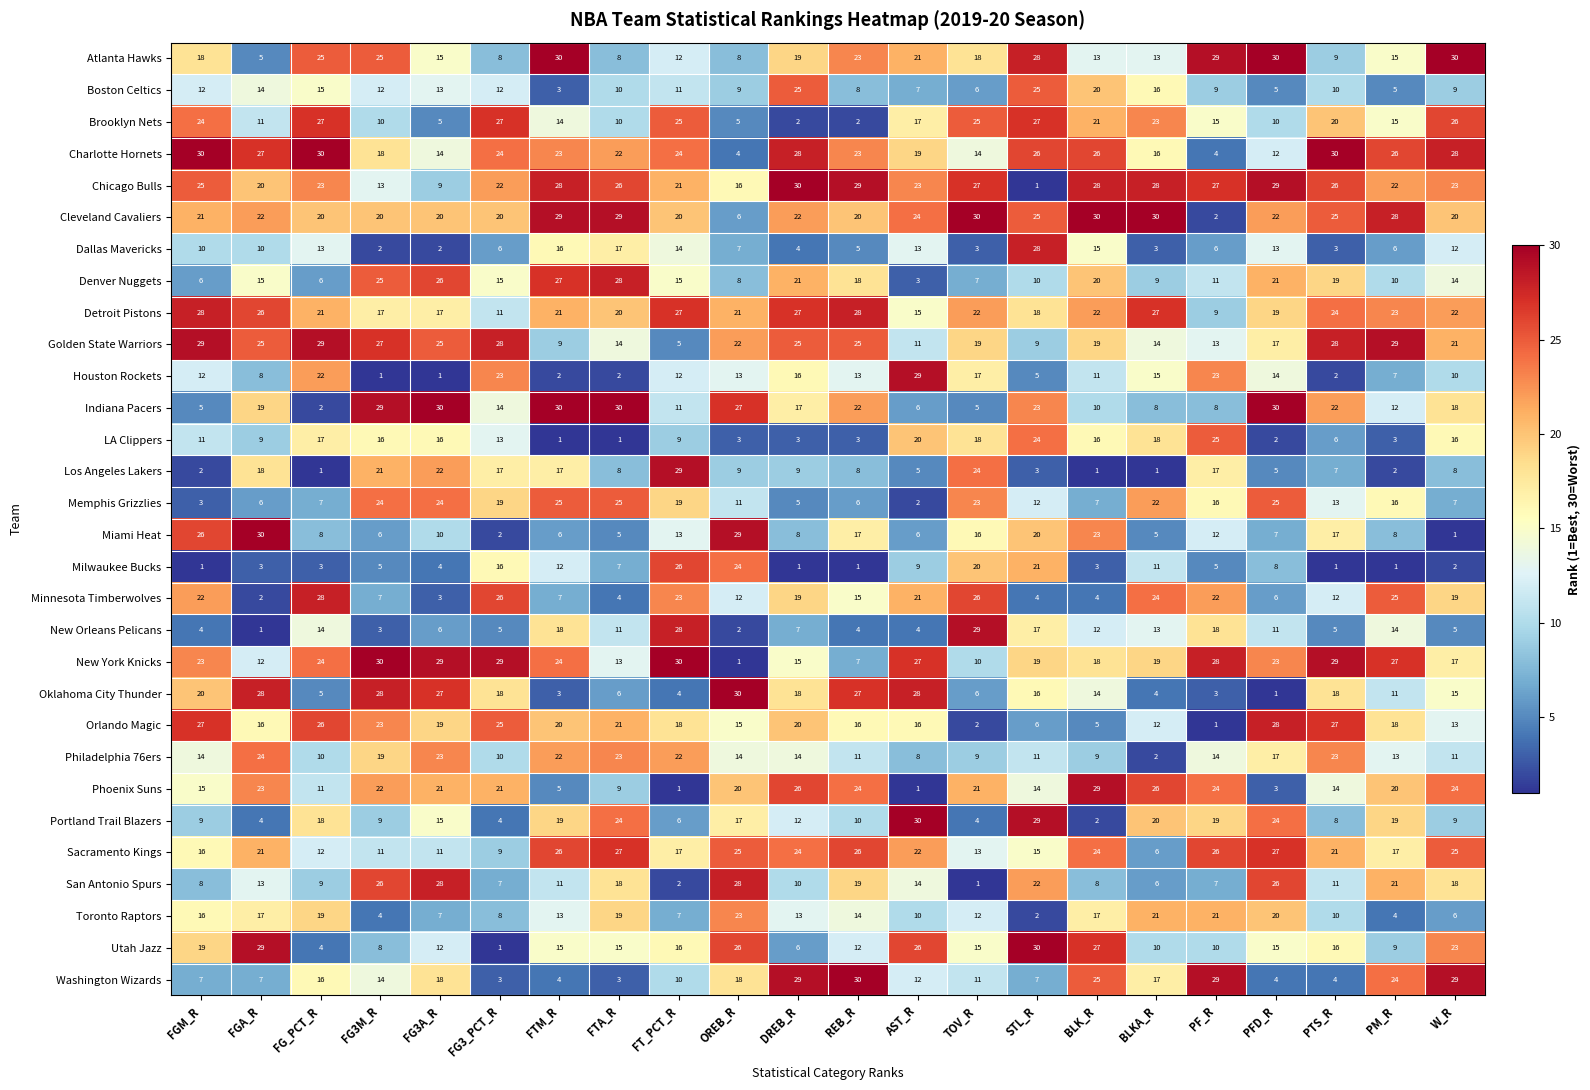

What is the greatest value displayed?

30